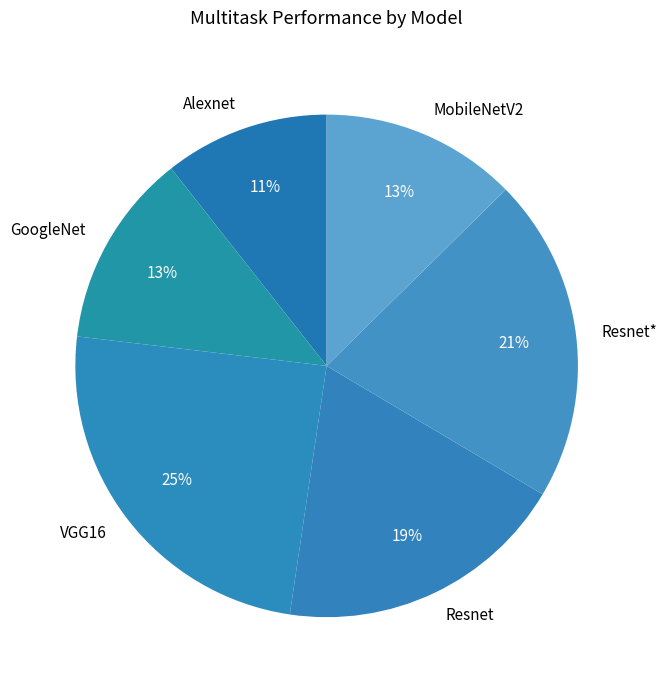

Is GoogleNet the majority of the pie?

No